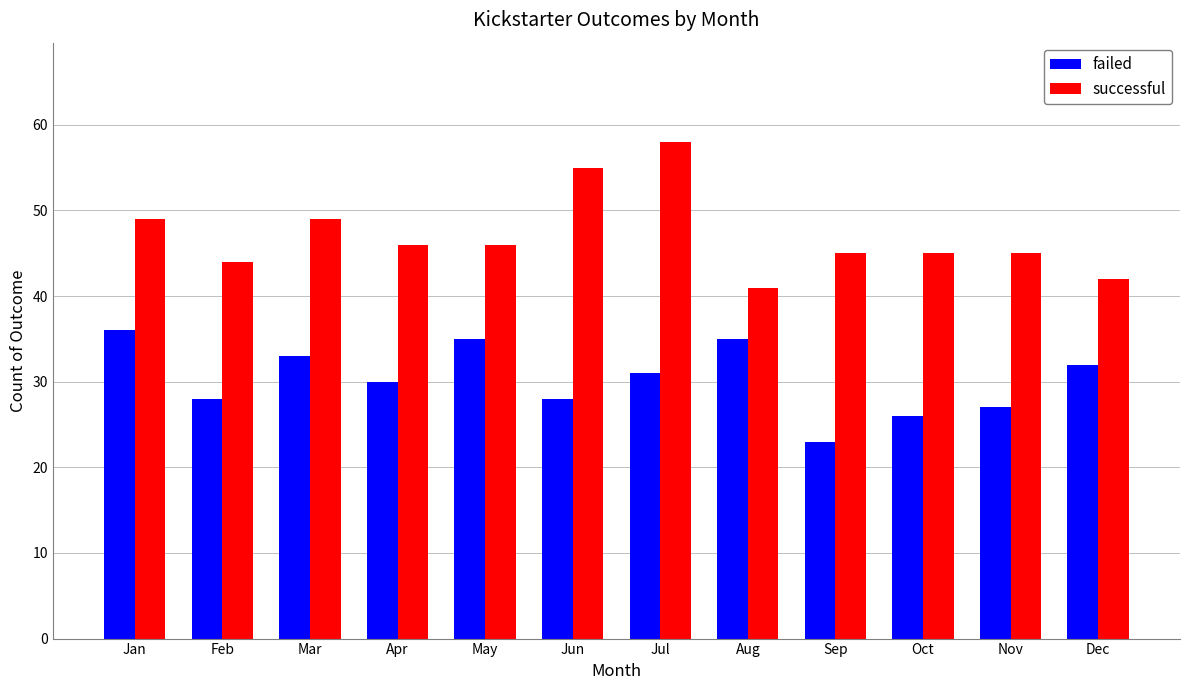

List the series in order of their peak value, lowest first.

failed, successful